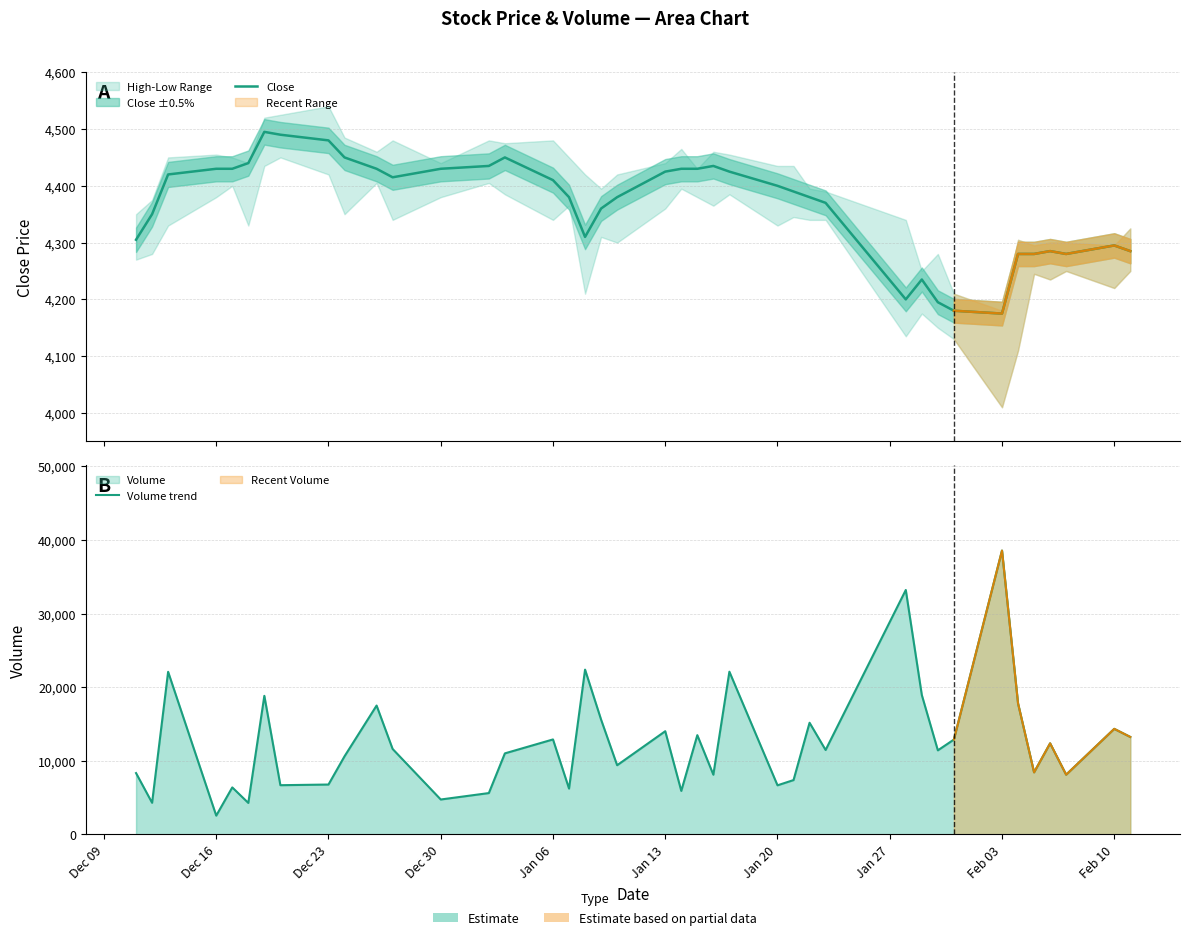

Reading left to right, list all the values displayed in this chart.

Close: 4305	4350	4420	4430	4430	4440	4495	4490	4480	4450	4430	4415	4430	4435	4450	4410	4380	4310	4360	4380	4425	4430	4430	4435	4425	4400	4390	4380	4370	4200	4235	4195	4180	4175	4280	4280	4285	4280	4295	4285
Volume trend: 8338	4304	22093	2560	6392	4286	18828	6692	6782	10614	17510	11612	4750	5623	11015	12907	6231	22389	15594	9403	14024	5919	13488	8119	22108	6677	7387	15174	11474	33208	18937	11427	12891	38562	17804	8439	12380	8121	14345	13246